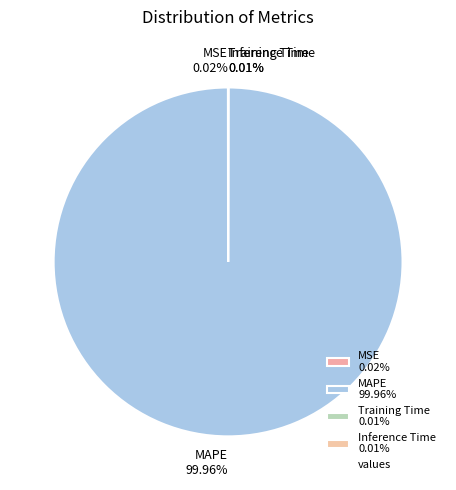

Which category has the biggest portion of the pie?

MAPE